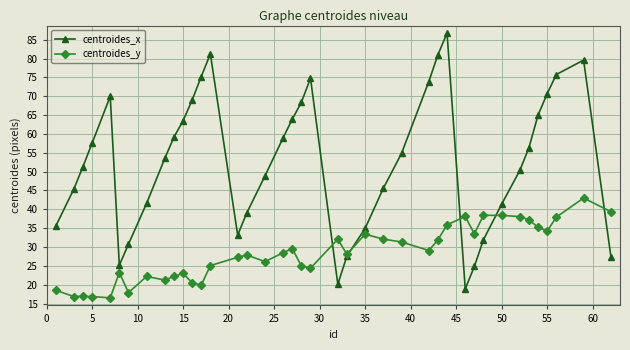

What is the highest value of the centroides_x series?

86.8